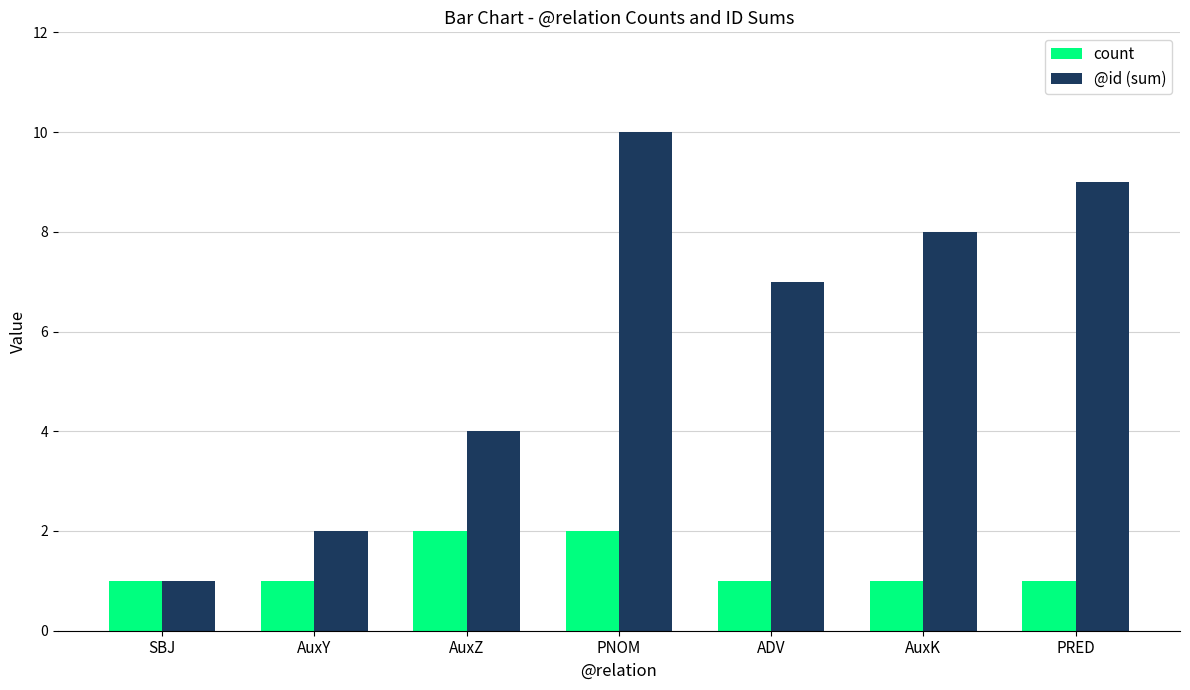

How many distinct data groups are displayed?

2